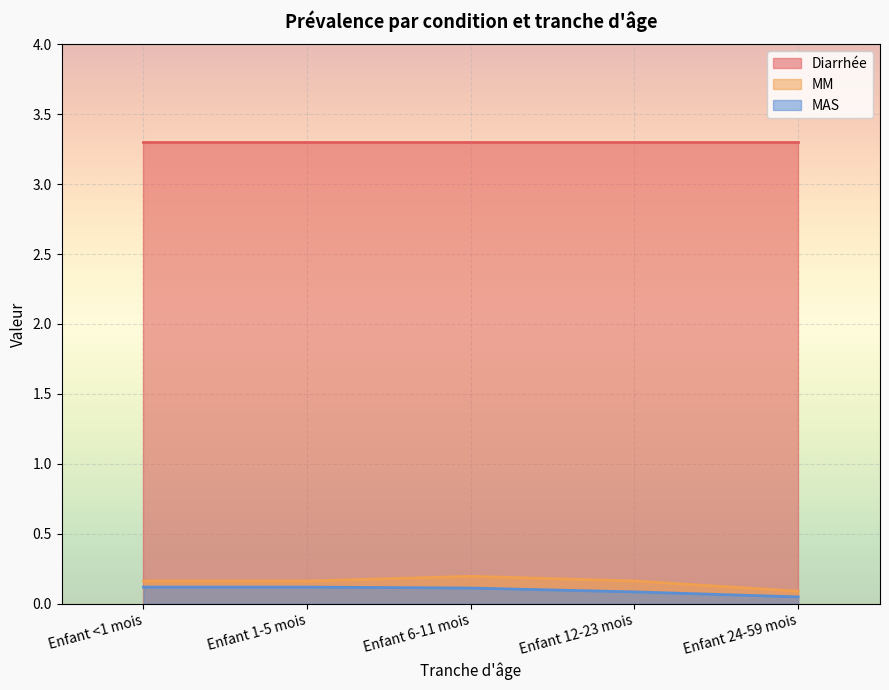

What is the value of the MM point at the 3rd from the left?

0.2